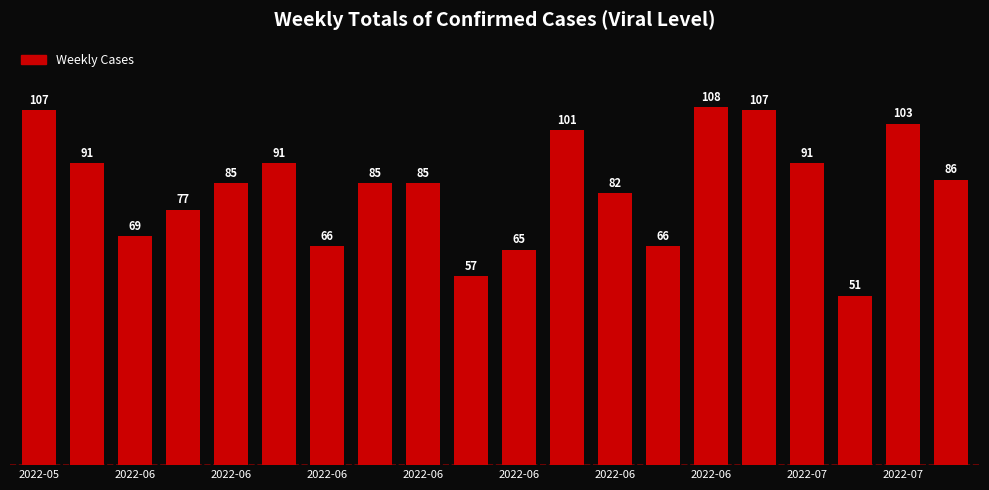

Reading left to right, what are all the values shown in this chart?

107	91	69	77	85	91	66	85	85	57	65	101	82	66	108	107	91	51	103	86